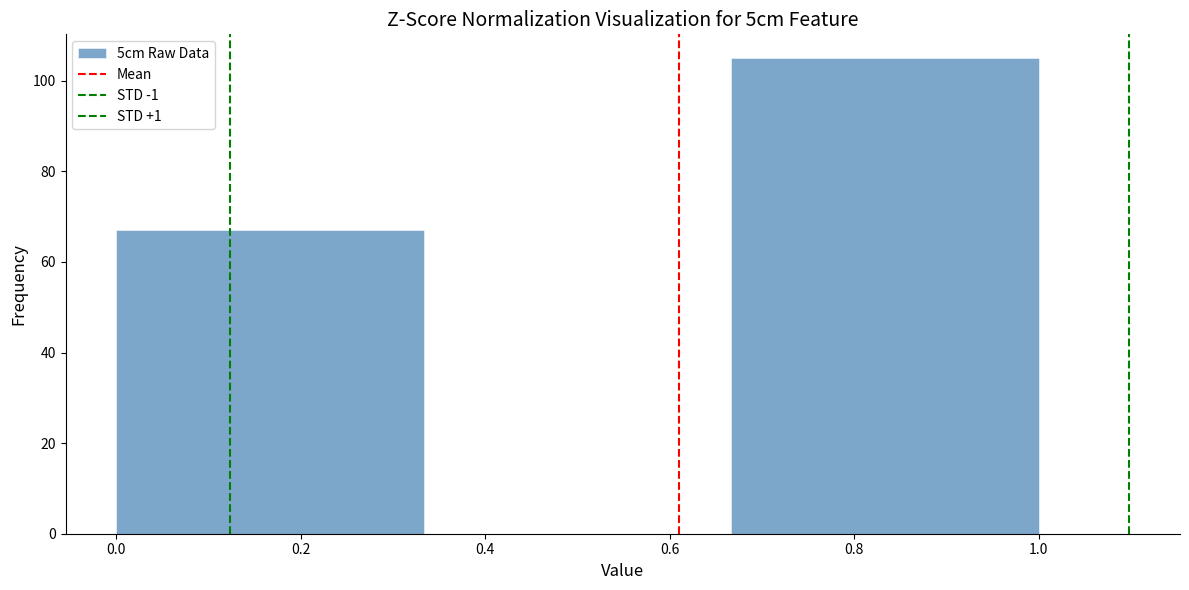

What is the height of the bar covering 0.66 to 1.00 on the x-axis? Neither the bar edges nor the heights are printed on the chart, so give them approximately, as read against the axes.

106